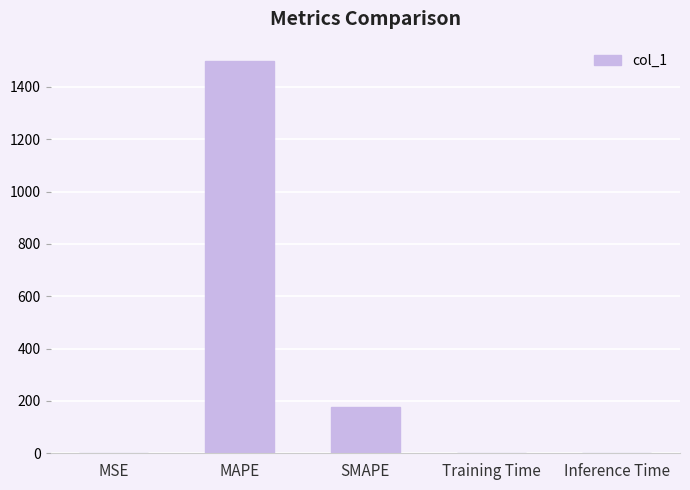

Which category has the highest value across all series?

MAPE